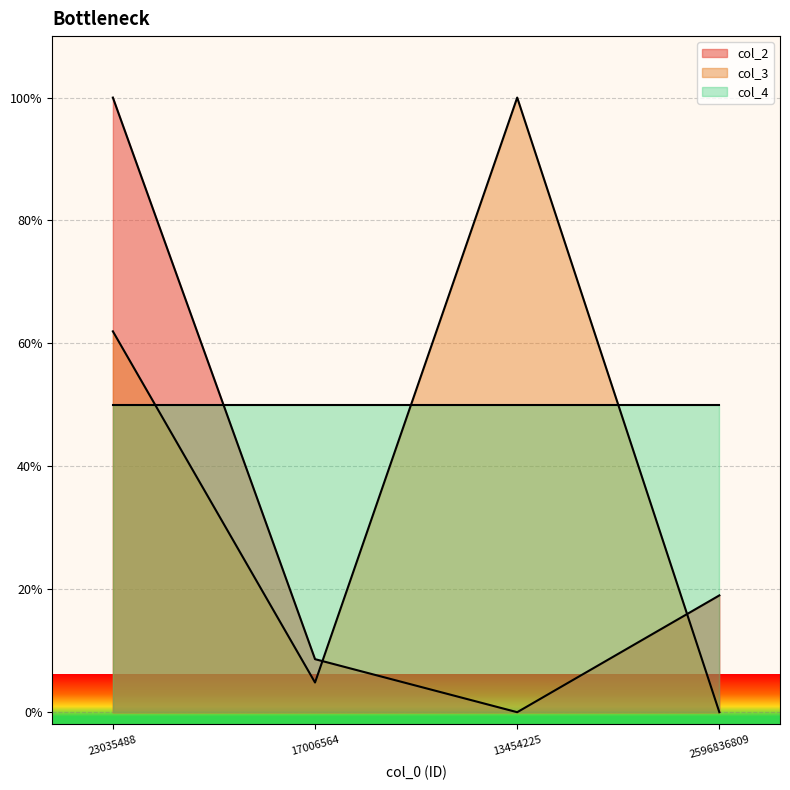

In col_2, how many points are lower than both neighbors (excluding endpoints)?

1